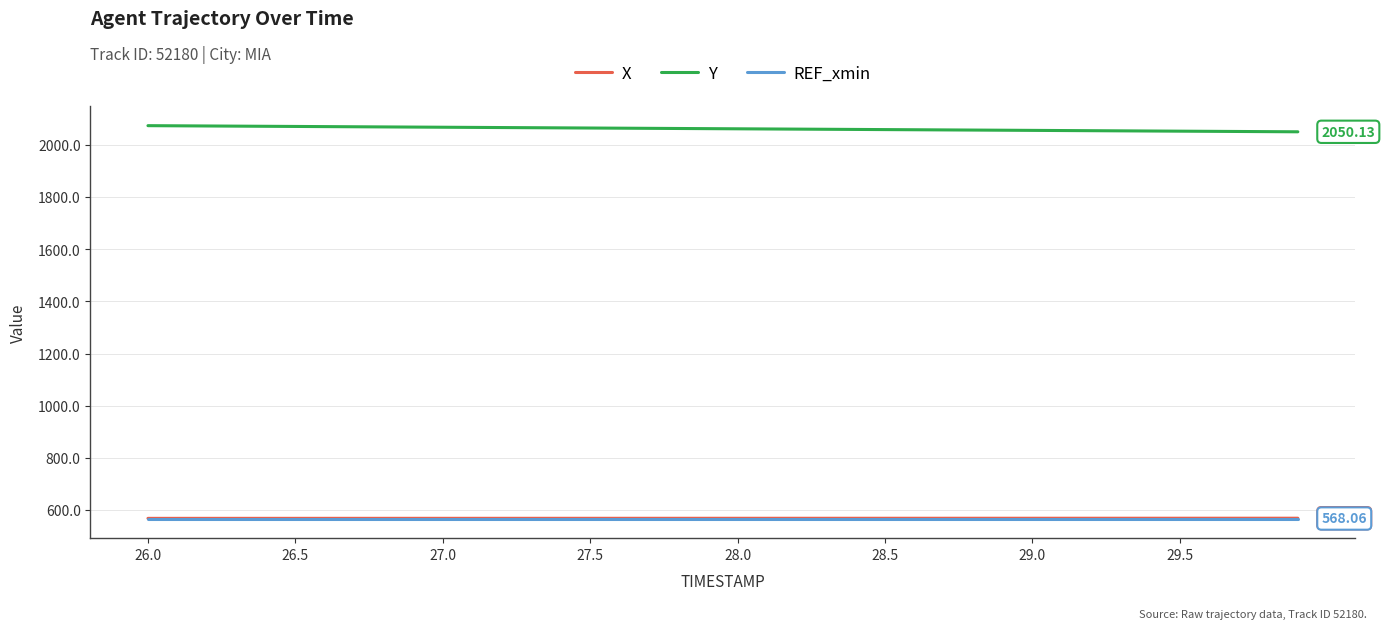

Which series has the largest total across all categories?

Y